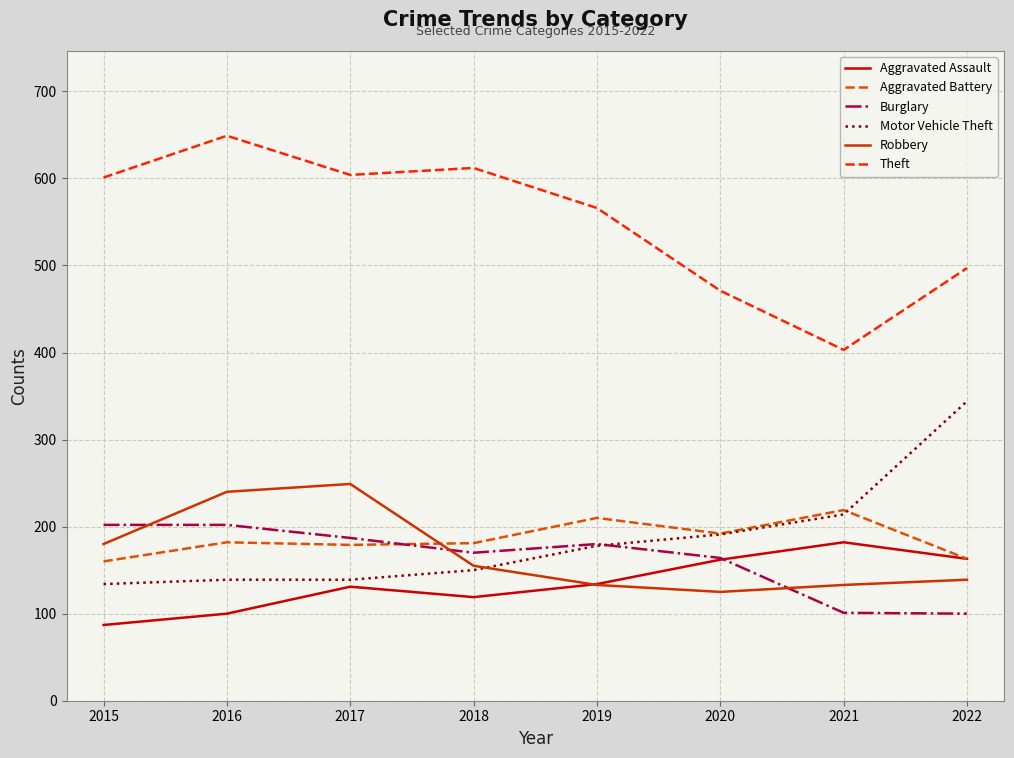

Which category has the highest value in the Aggravated Assault series?

2021